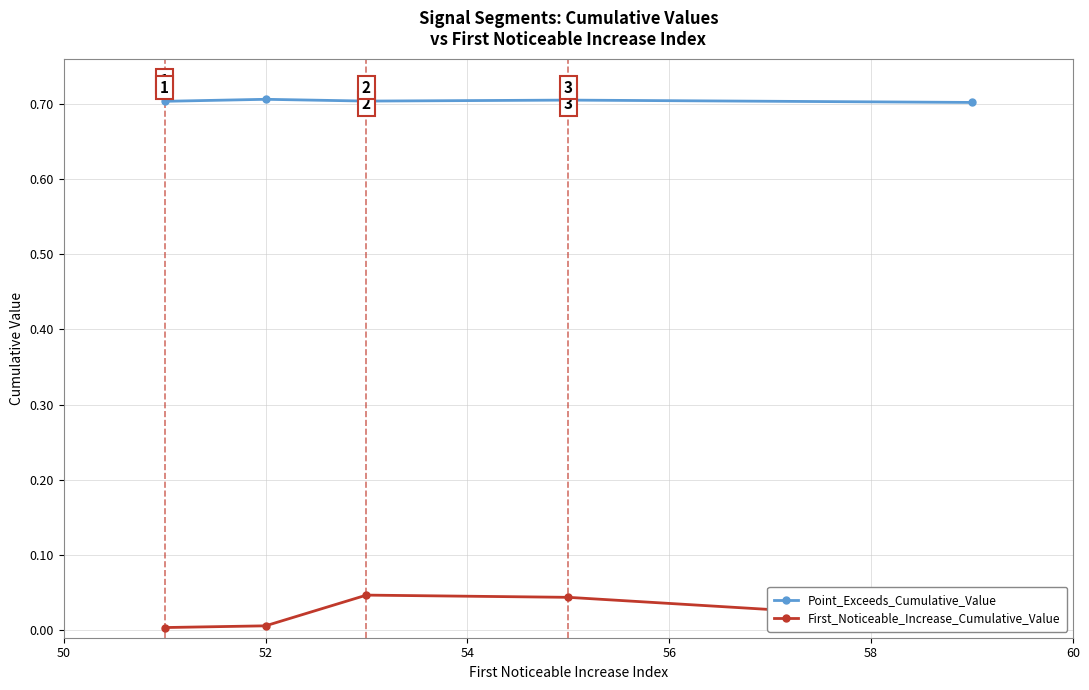

List the series in order of their peak value, lowest first.

First_Noticeable_Increase_Cumulative_Value, Point_Exceeds_Cumulative_Value